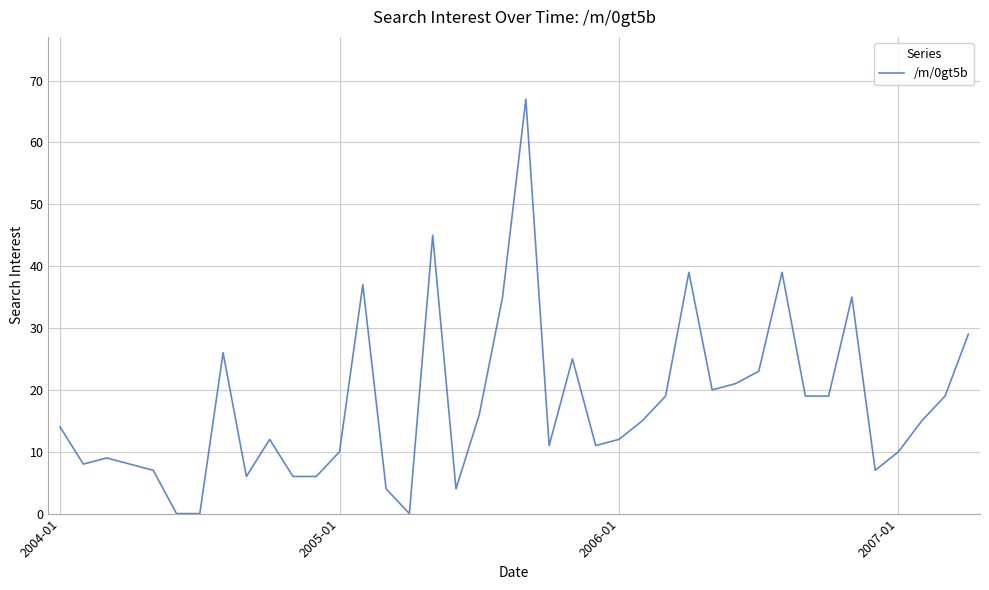

What is the greatest value displayed?

67